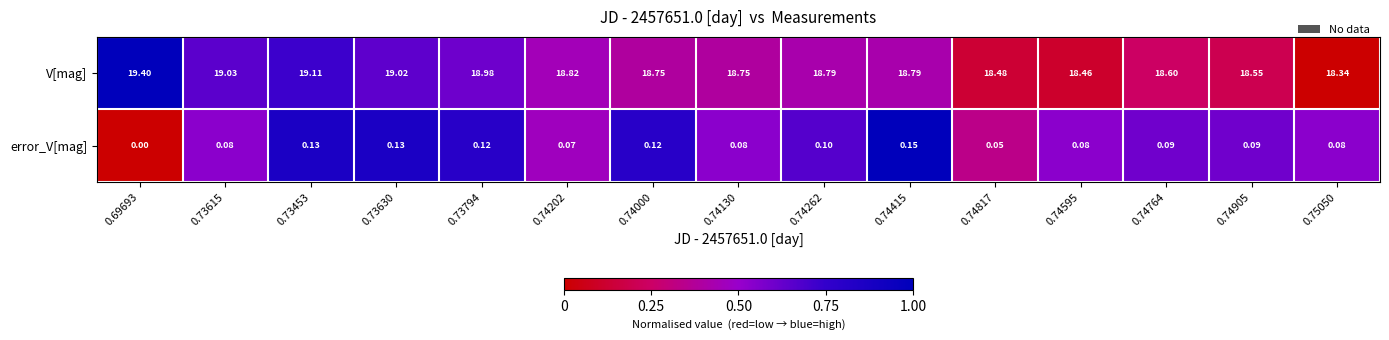

Is the value of error_V[mag] at 0.74202 greater than the value of V[mag] at 0.74000?

No